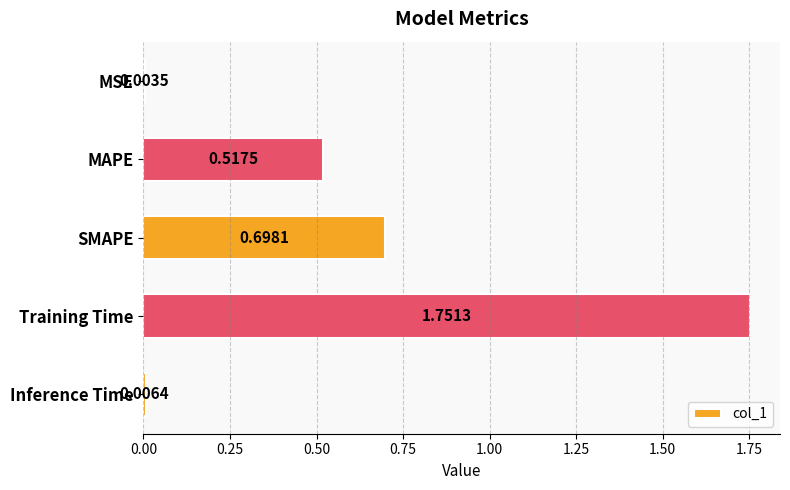

What is the sum of all values?

3.0